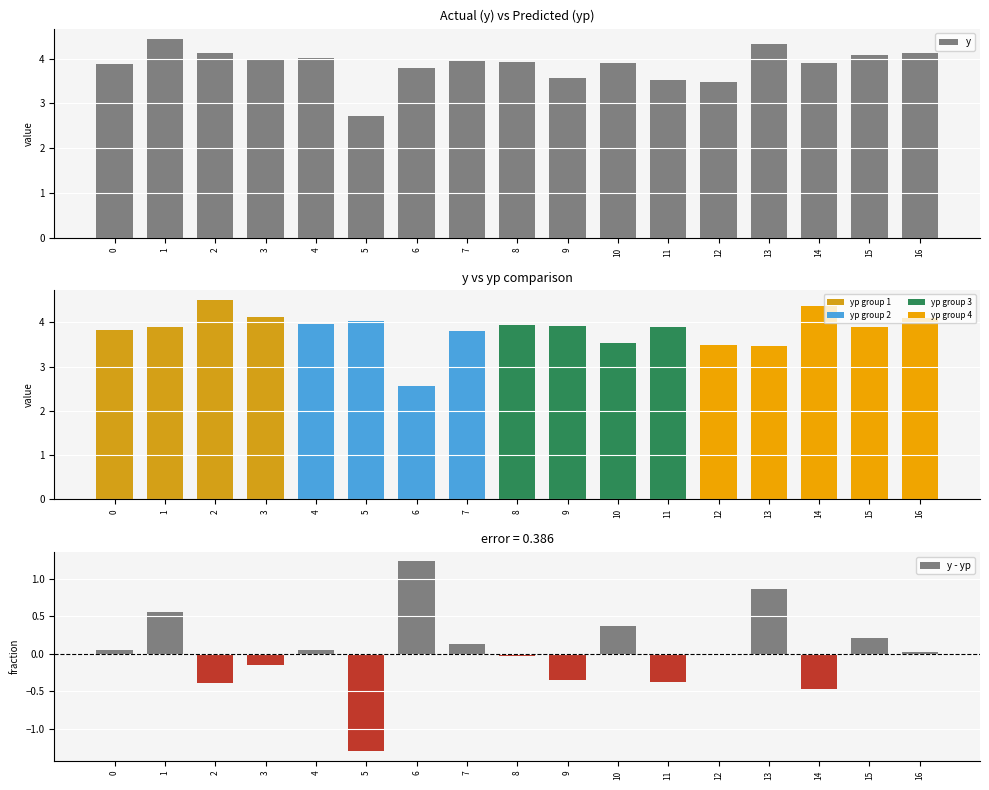

What is the difference between the maximum and minimum values?

1.7